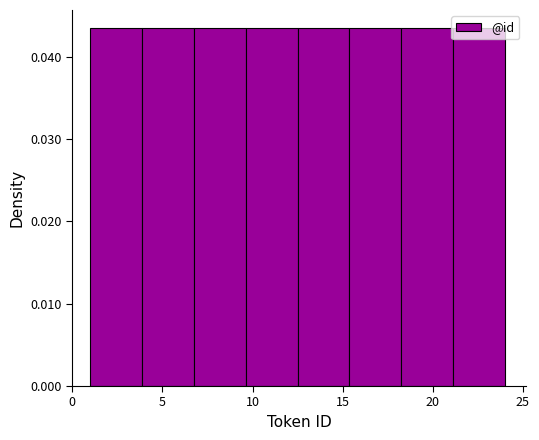

Reading left to right, transcribe this chart: for each bar, give the range it covers on the x-axis and its height. Neither the bar edges nor the heights are printed on the chart, so give them approximately, as read against the axes.

1.0 to 4.0: 0.043
4.0 to 7.0: 0.043
7.0 to 9.5: 0.043
9.5 to 12.5: 0.043
12.5 to 15.5: 0.043
15.5 to 18.5: 0.043
18.5 to 21.0: 0.043
21.0 to 24.0: 0.043